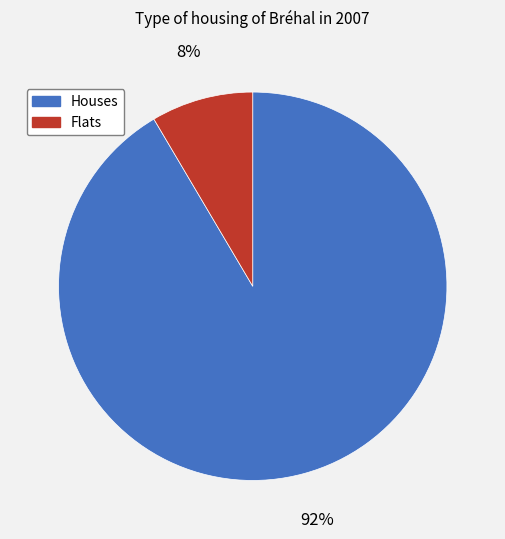

Combined, do Flats and Houses account for over 50%?

Yes